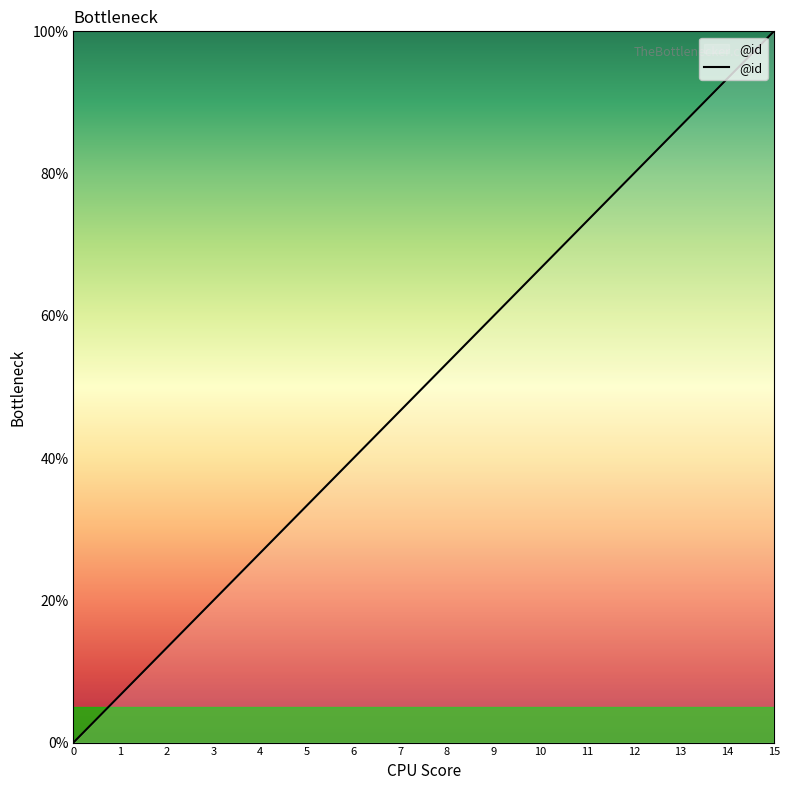

What is the change in value from 4 to 6?

+13.3